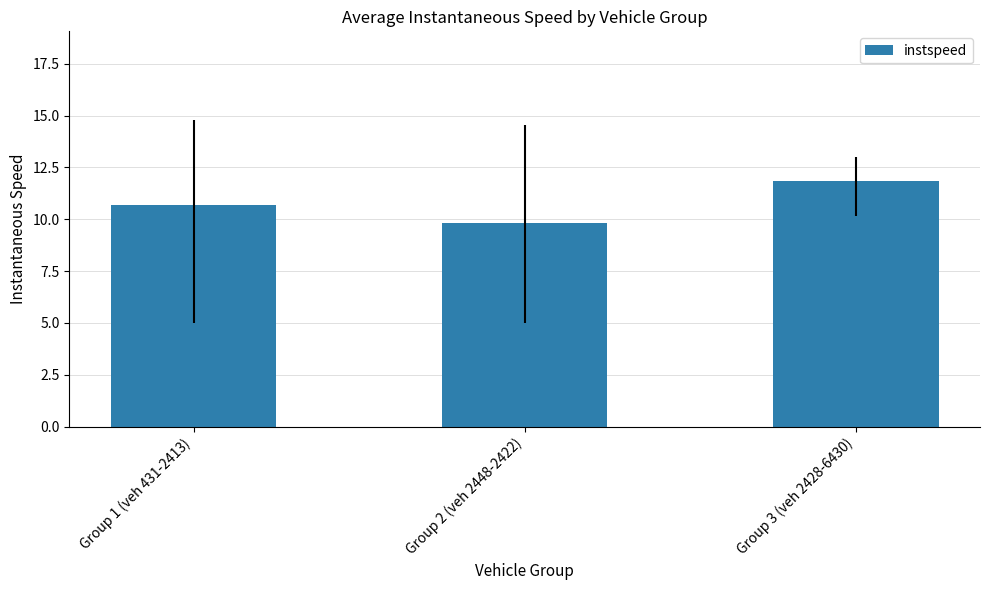

What is the maximum value shown in the chart?

11.8